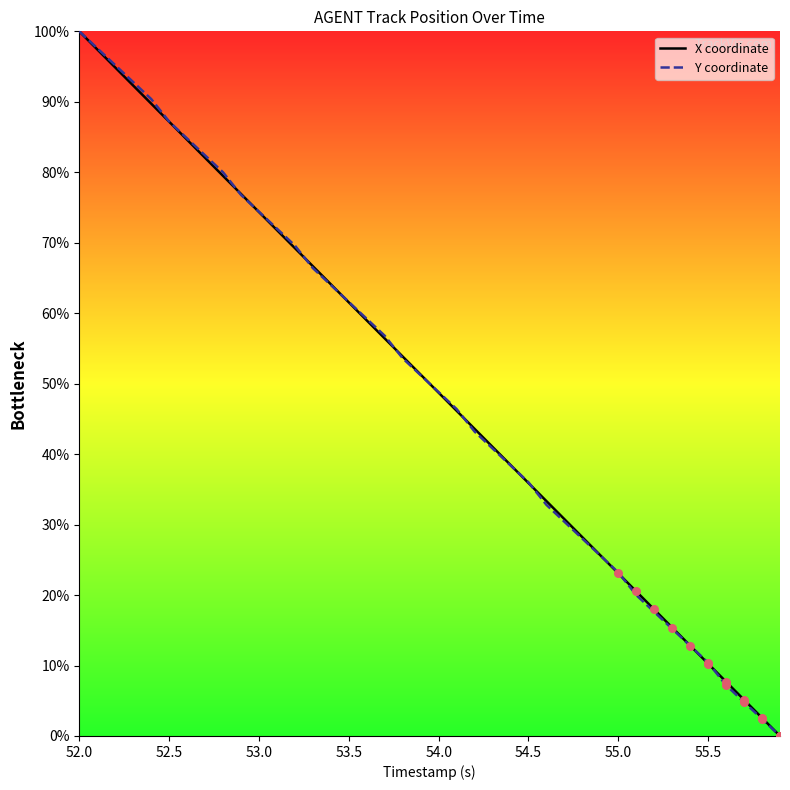

What is the maximum value for X coordinate?

100.0